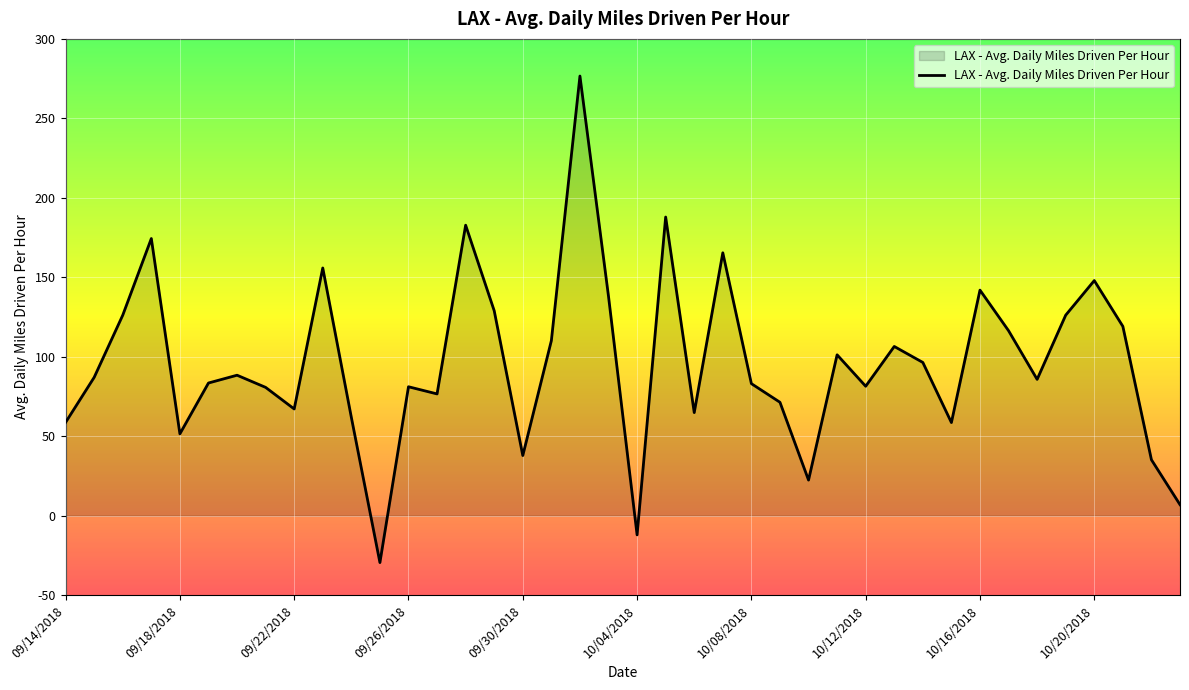

What is the greatest value displayed?

276.6